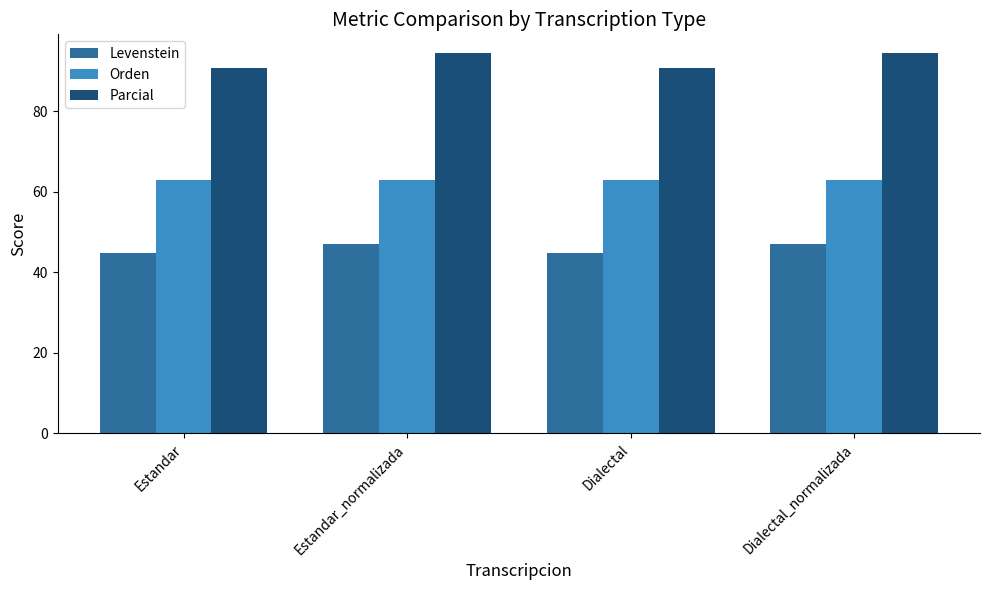

Reading left to right, list all the values displayed in this chart.

Levenstein: Estandar=44.7	Estandar_normalizada=47.1	Dialectal=44.7	Dialectal_normalizada=47.1
Orden: Estandar=63.0	Estandar_normalizada=63.0	Dialectal=63.0	Dialectal_normalizada=63.0
Parcial: Estandar=90.6	Estandar_normalizada=94.3	Dialectal=90.6	Dialectal_normalizada=94.3